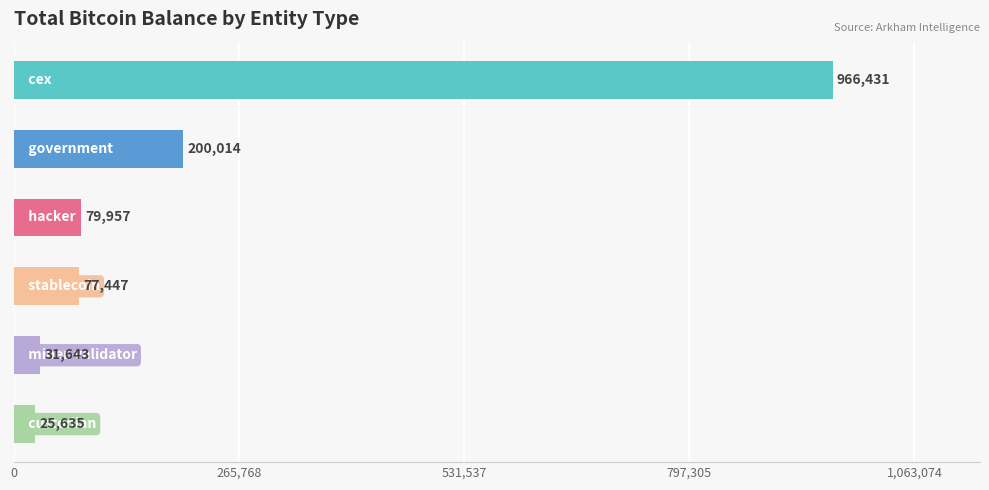

What is the value of the 4th bar from the top?

77446.6